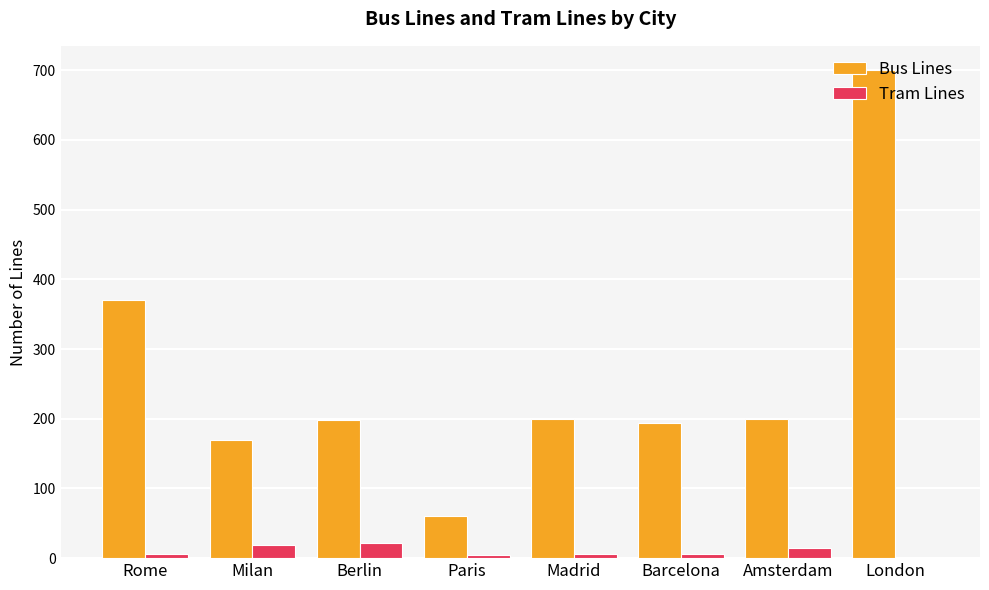

The value of Bus Lines at Berlin is 56. True or false?

False